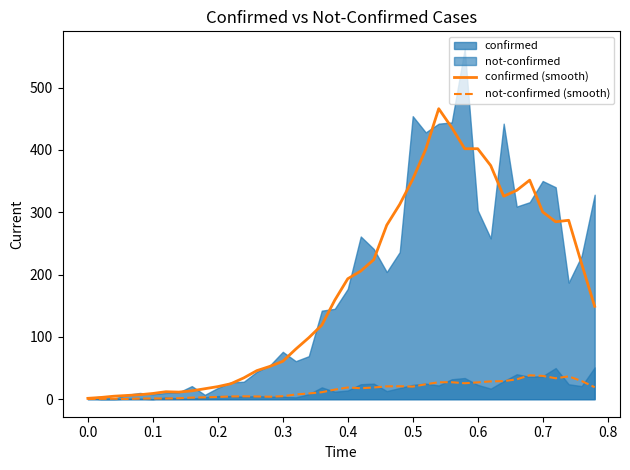

At how many categories does at least one series exceed 335?

8